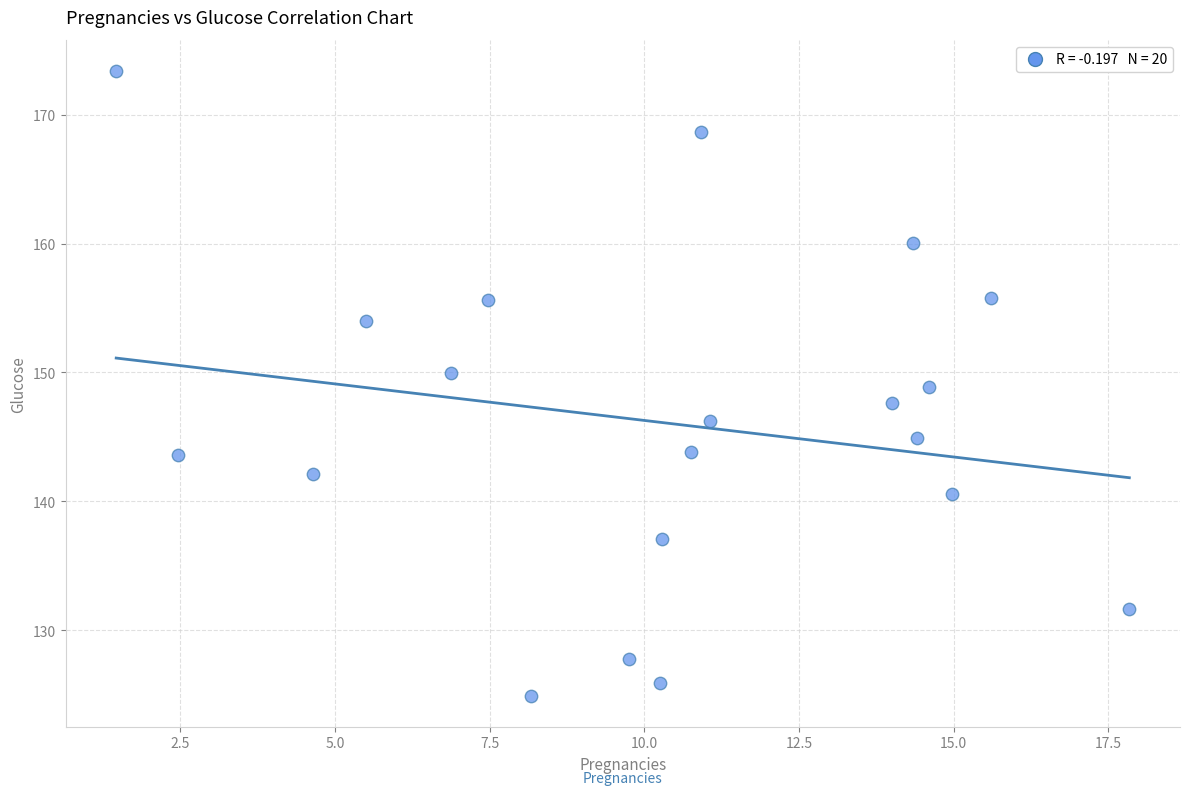

What is the range of Y values (max minus min)?

48.4